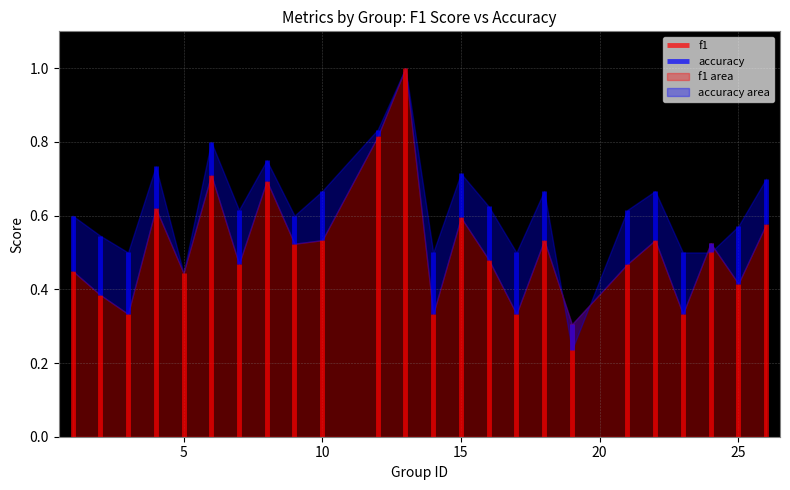

Read the f1 value at 22.

0.5